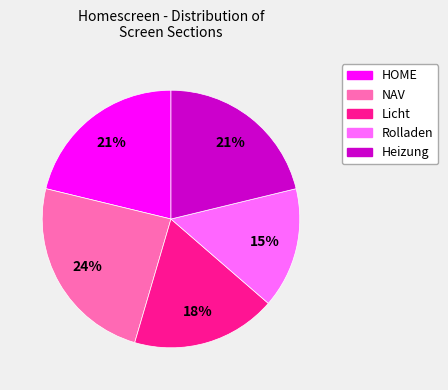

To the nearest percent, what is the average slice percentage?

20%